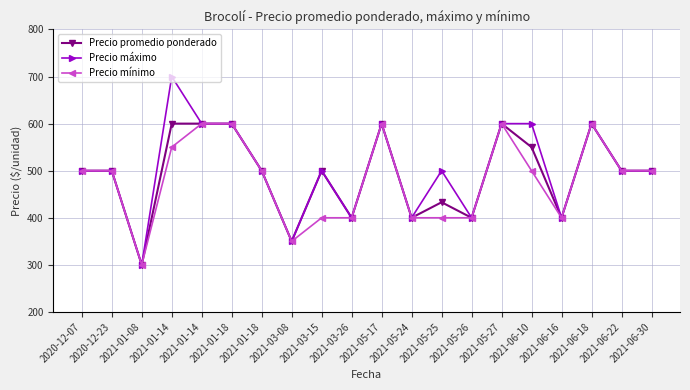

What are all the series names shown in the legend?

Precio promedio ponderado, Precio máximo, Precio mínimo